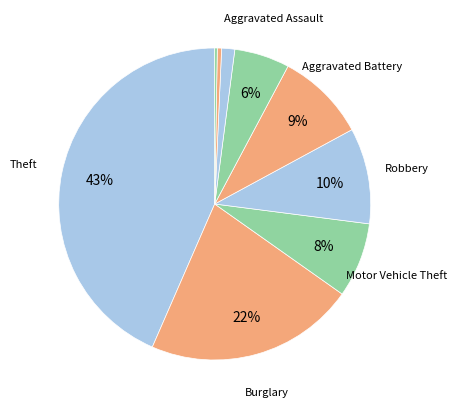

Rank the categories by value from lowest to highest.

Arson, Homicide, Criminal Sexual Assault, Aggravated Assault, Motor Vehicle Theft, Aggravated Battery, Robbery, Burglary, Theft